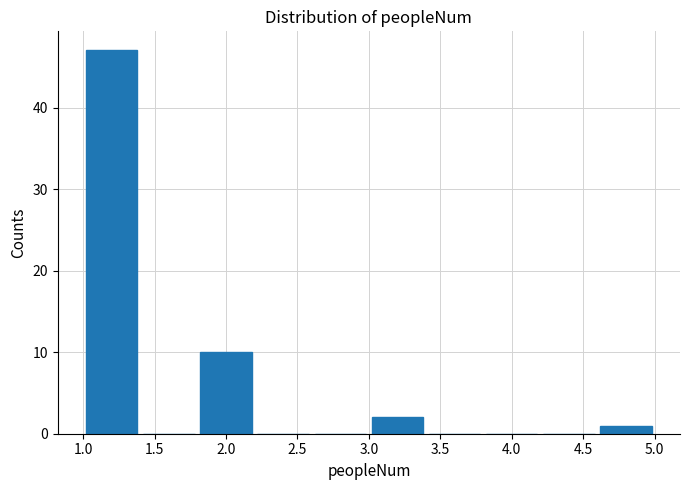

Reading left to right, transcribe this chart: for each bar, give the range it covers on the x-axis and its height. The values are not printed on the chart, so give them approximately, as read against the axis.

1.0 to 1.4: 47
1.4 to 1.8: 0
1.8 to 2.2: 10
2.2 to 2.6: 0
2.6 to 3.0: 0
3.0 to 3.4: 2
3.4 to 3.8: 0
3.8 to 4.2: 0
4.2 to 4.6: 0
4.6 to 5.0: 1